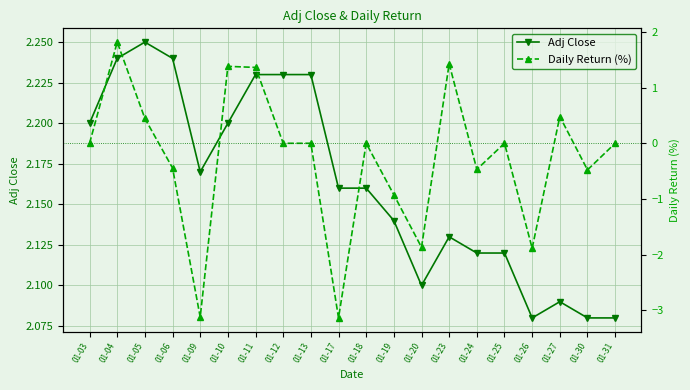

True or false: Adj Close and Daily Return (%) intersect in this chart.

False